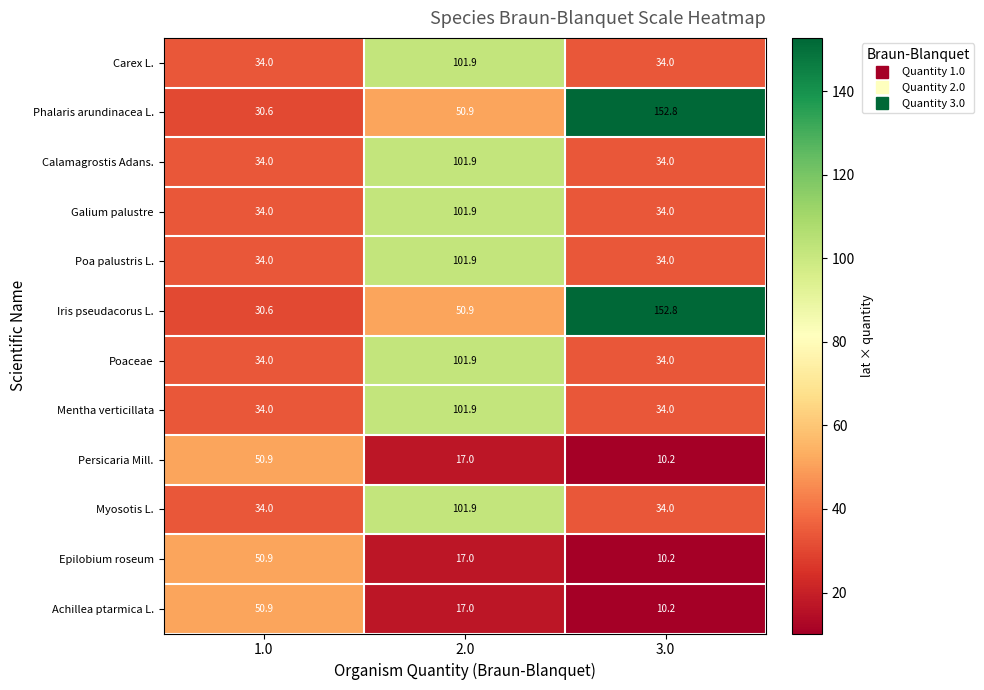

What value does the Achillea ptarmica L. series have at 3.0?

10.2